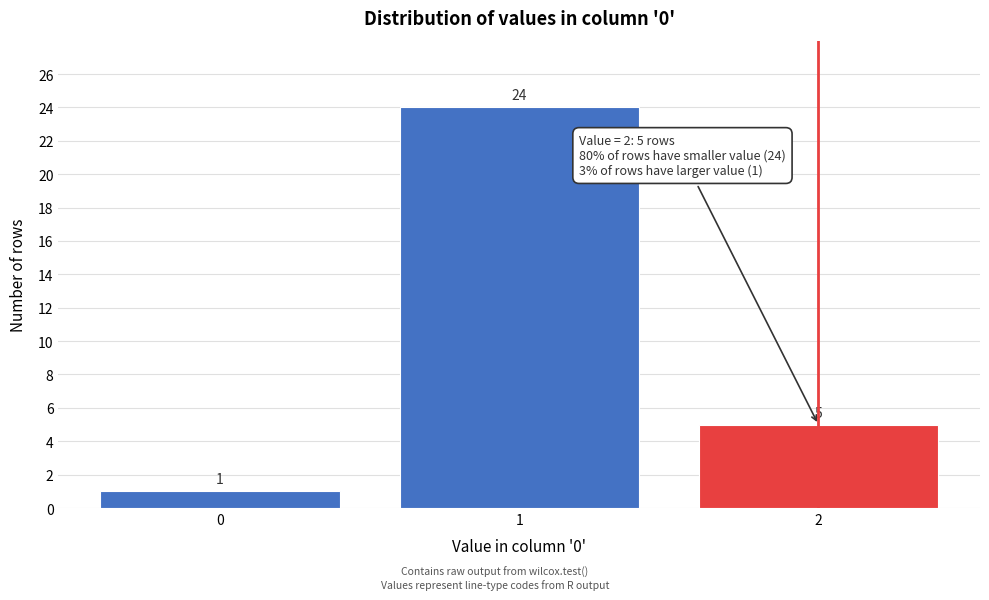

Reading right to left, transcribe all the data shown in this chart.

5	24	1